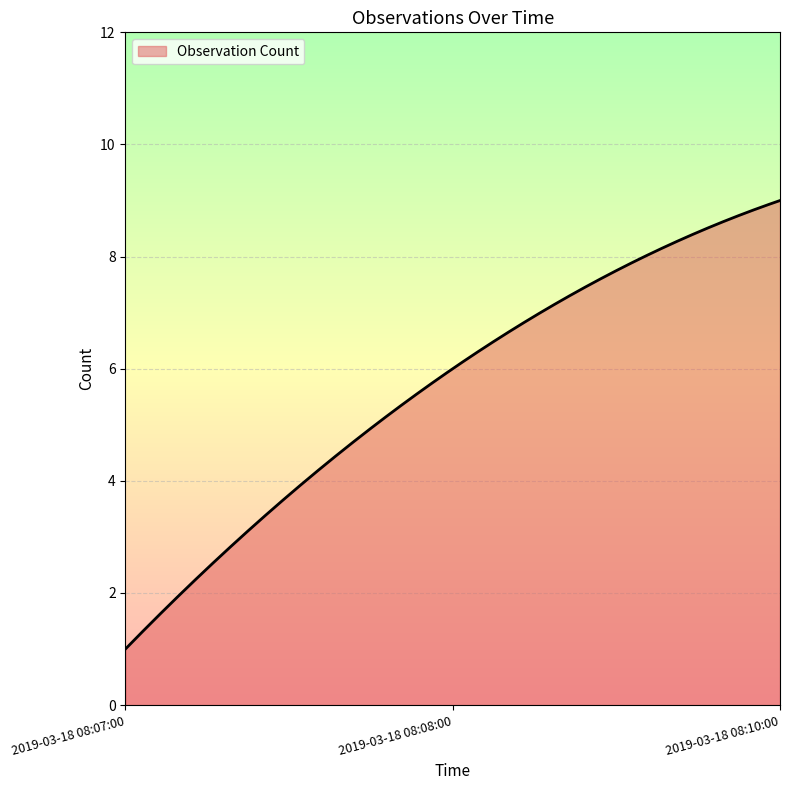

What is the difference between the maximum and minimum values?

8.0